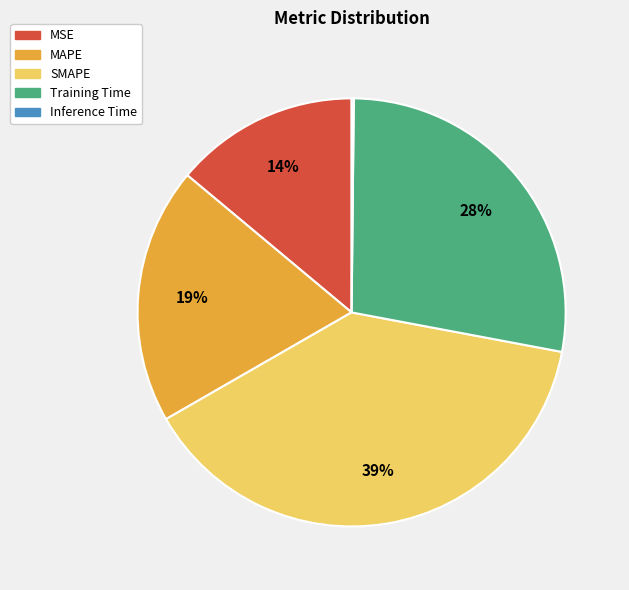

To the nearest percent, what is the average slice percentage?

20%